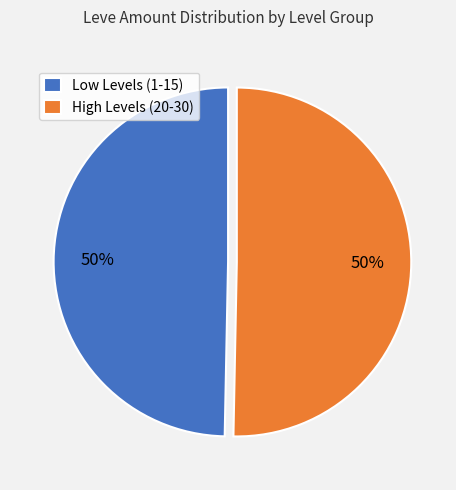

How many slices are in this pie chart?

2